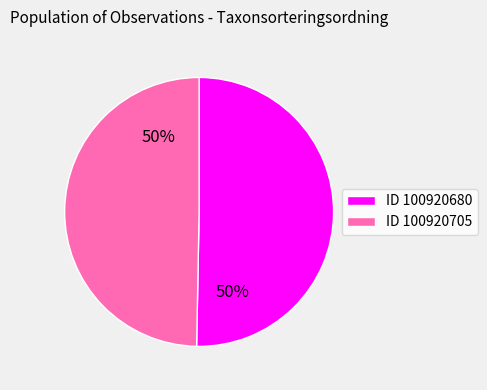

To the nearest percent, what is the combined percentage of ID 100920680 and ID 100920705?

100%